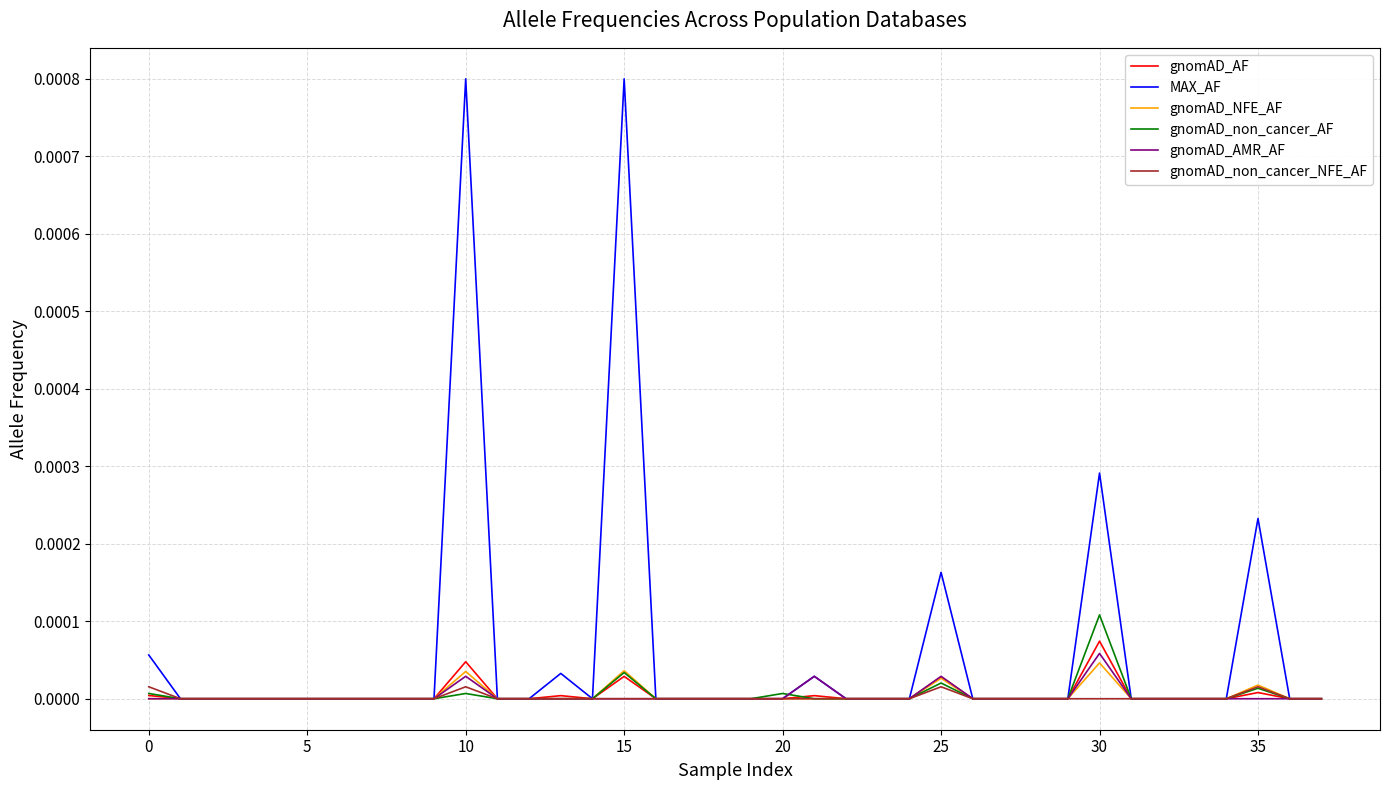

Which series has the widest spread of values?

MAX_AF